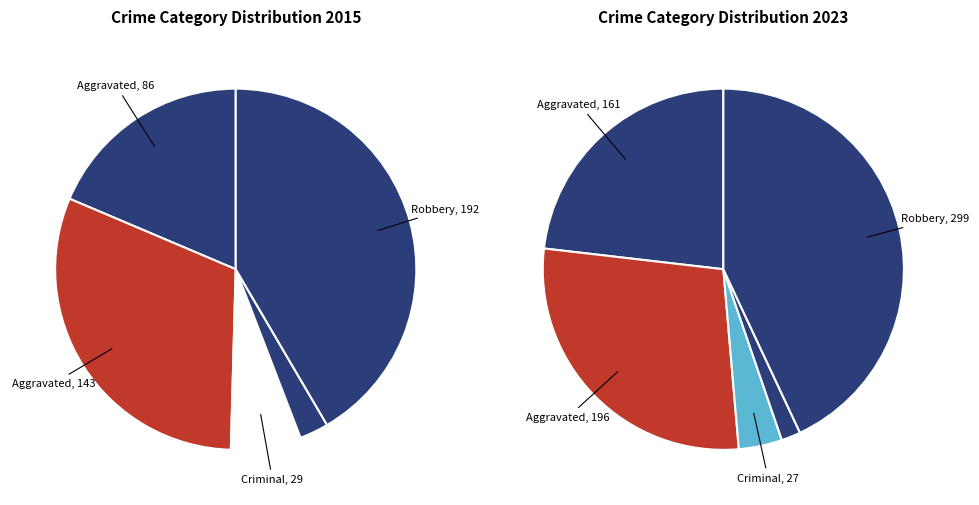

How much of the chart is everything except 2?

93.7%